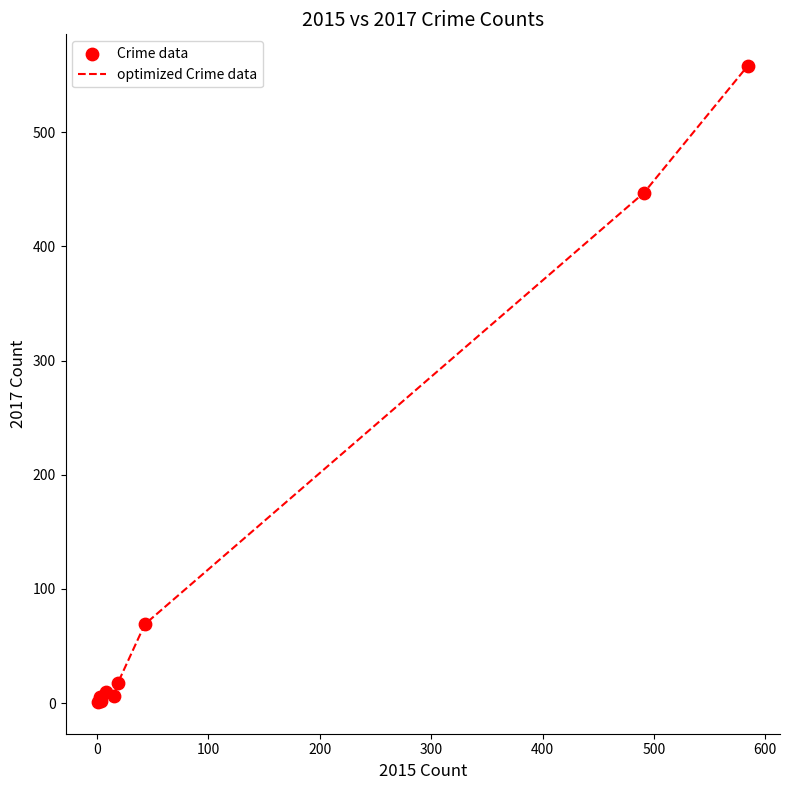

What is the maximum value shown in the chart?

558